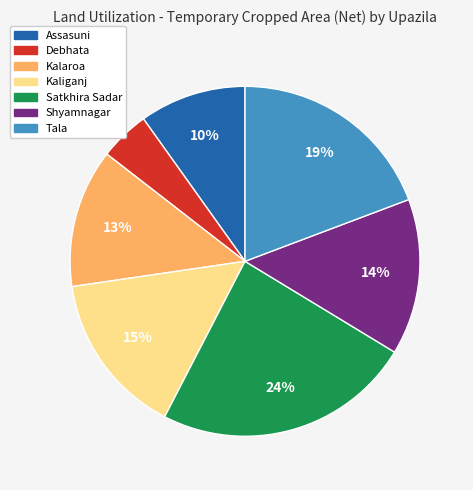

Is the sum of Shyamnagar and Debhata greater than half?

No